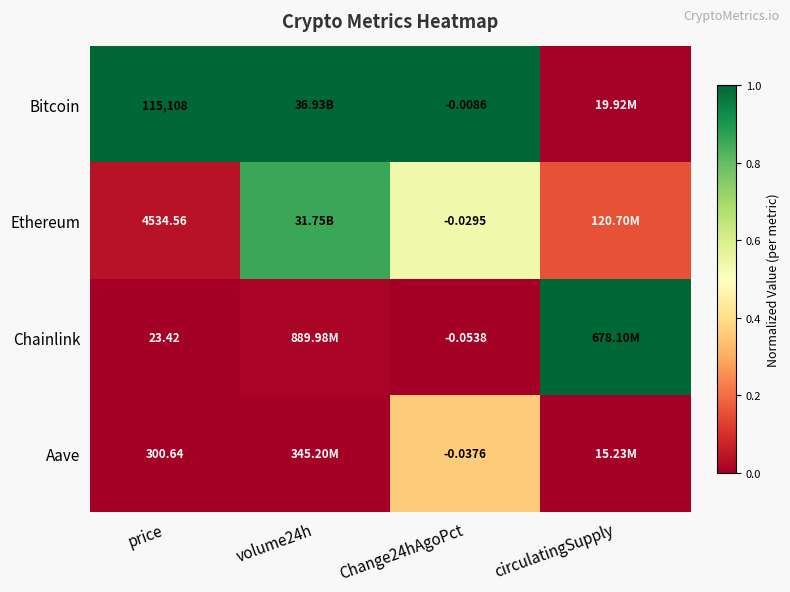

The value of Aave at volume24h is 0.0. True or false?

True